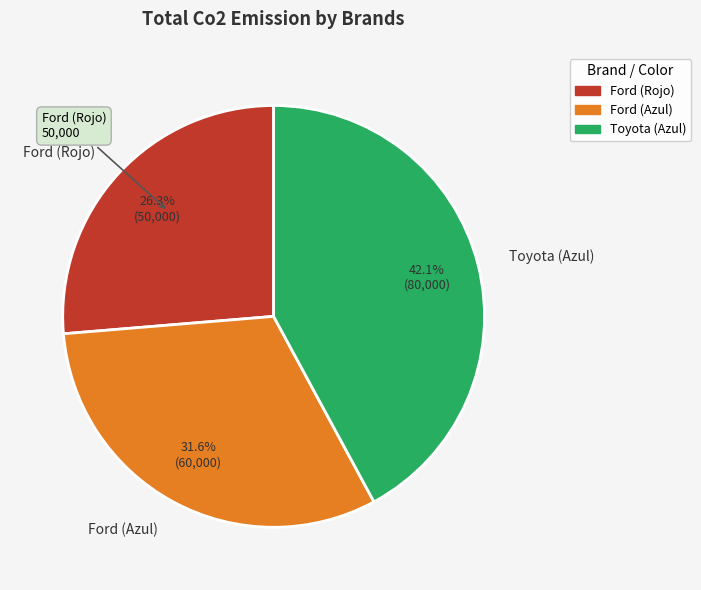

To the nearest percent, what is the difference between the largest and smallest slice percentages?

16%